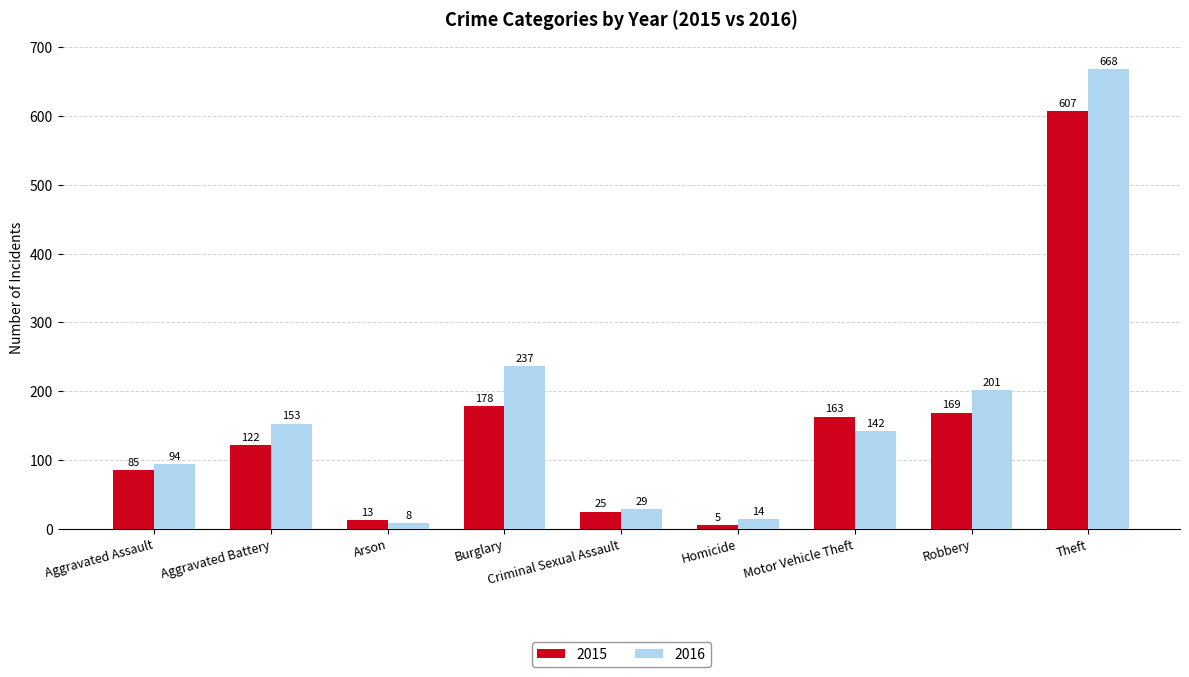

What position from the right is Aggravated Battery?

8